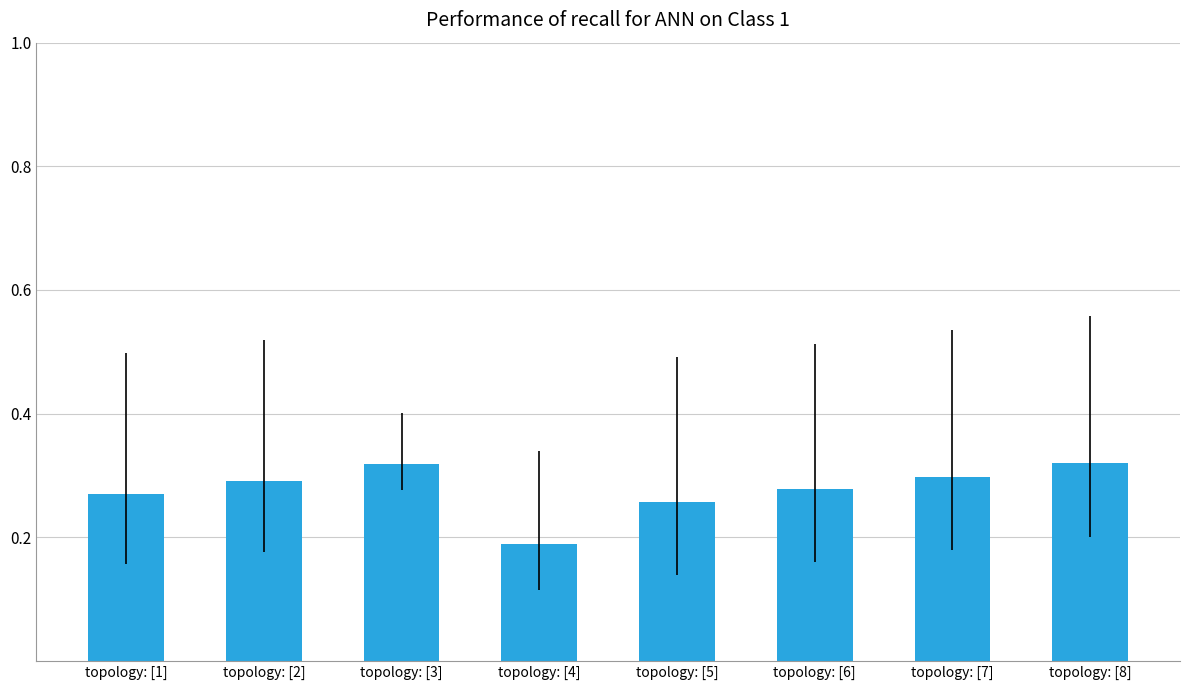

Between topology: [8] and topology: [7], which is larger?

topology: [8]